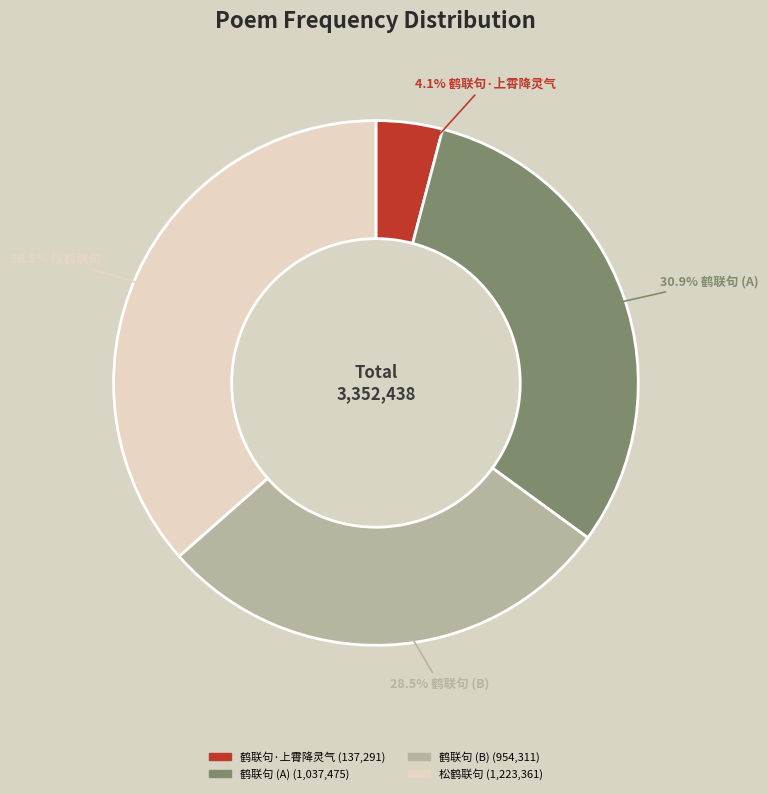

Does any single category account for the majority?

No